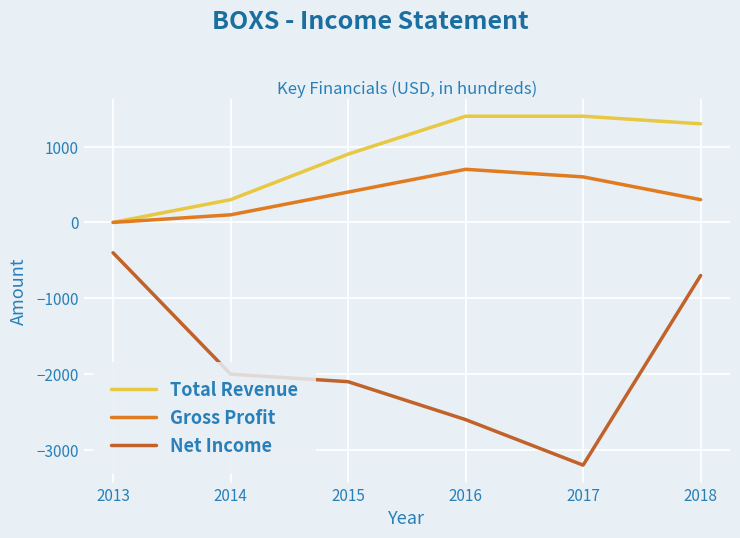

True or false: Gross Profit and Net Income intersect in this chart.

False